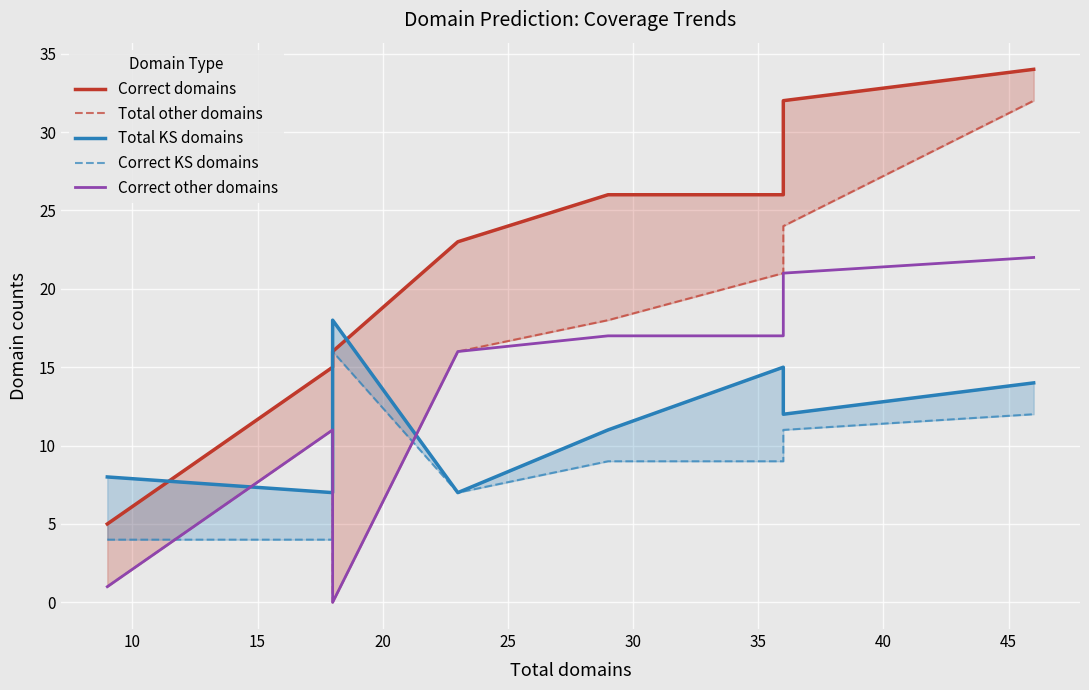

Which series has the widest spread of values?

Total other domains